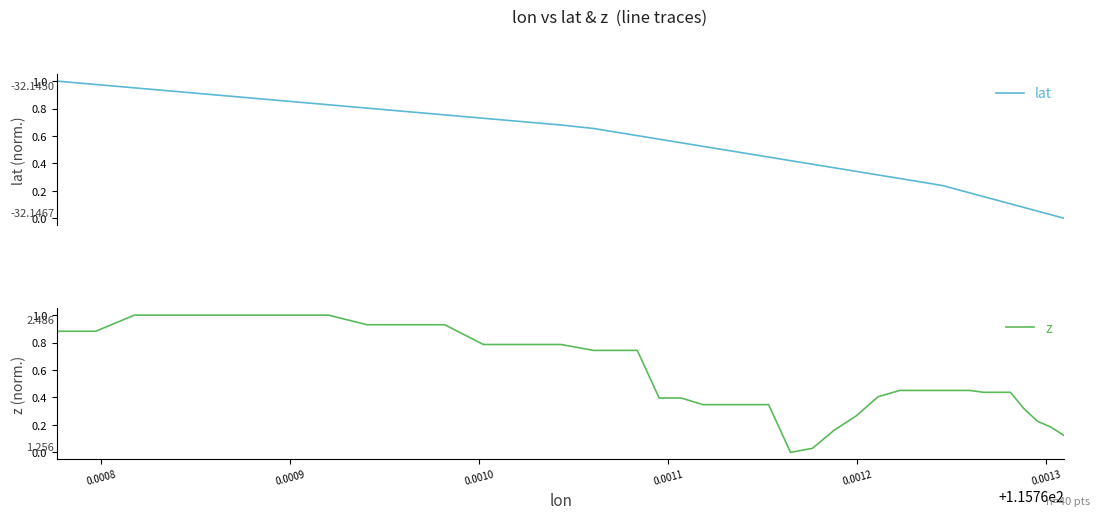

How many lines are shown in the chart?

2